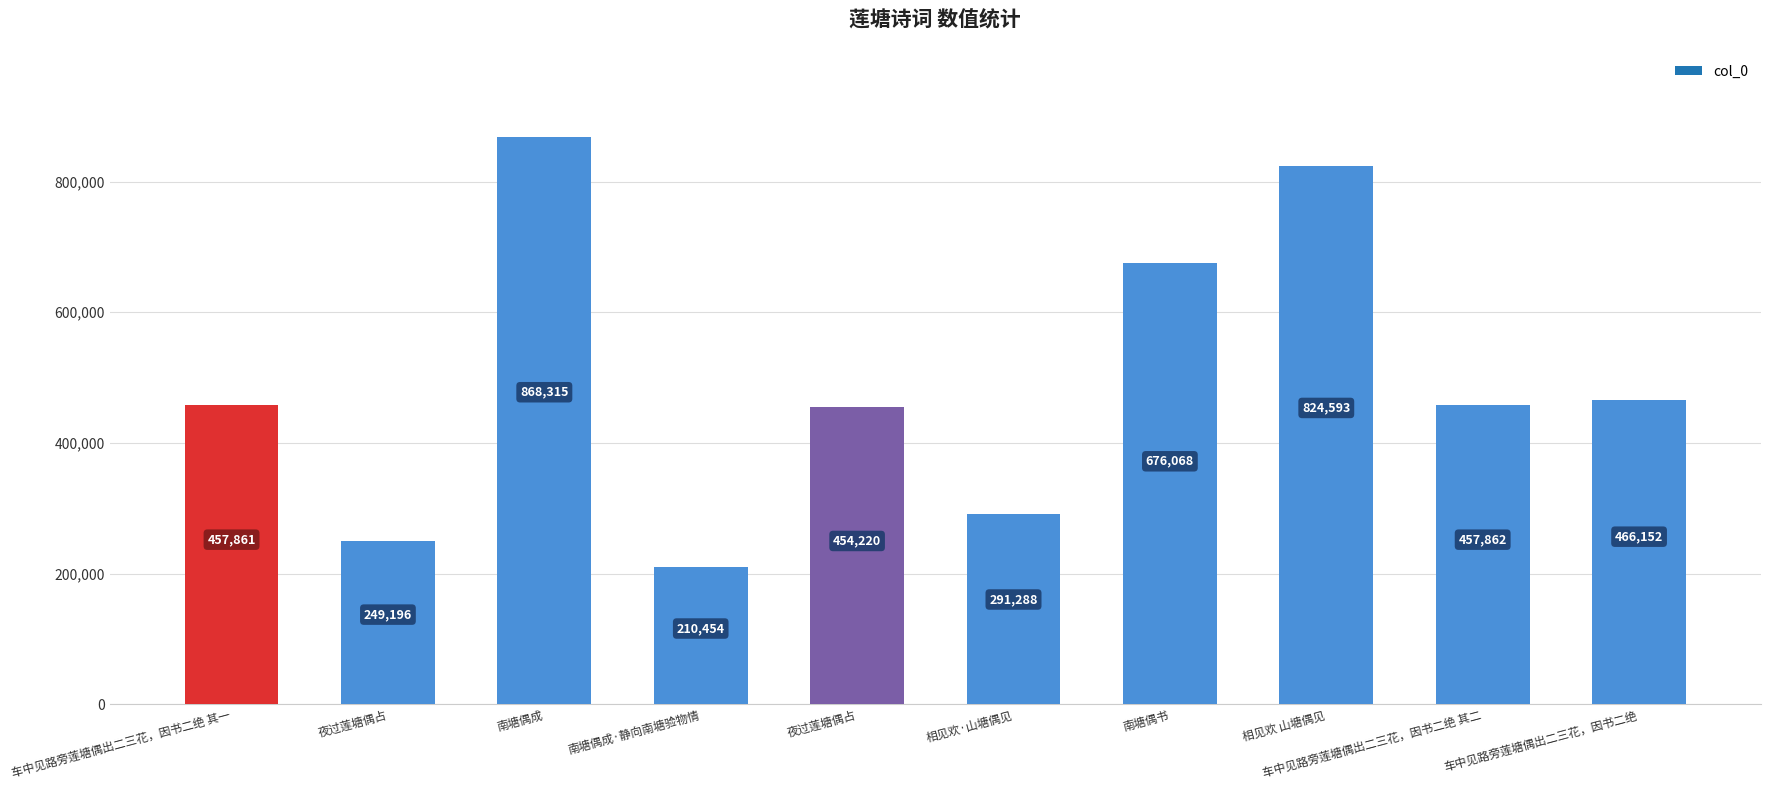

How many categories are shown in the chart?

10